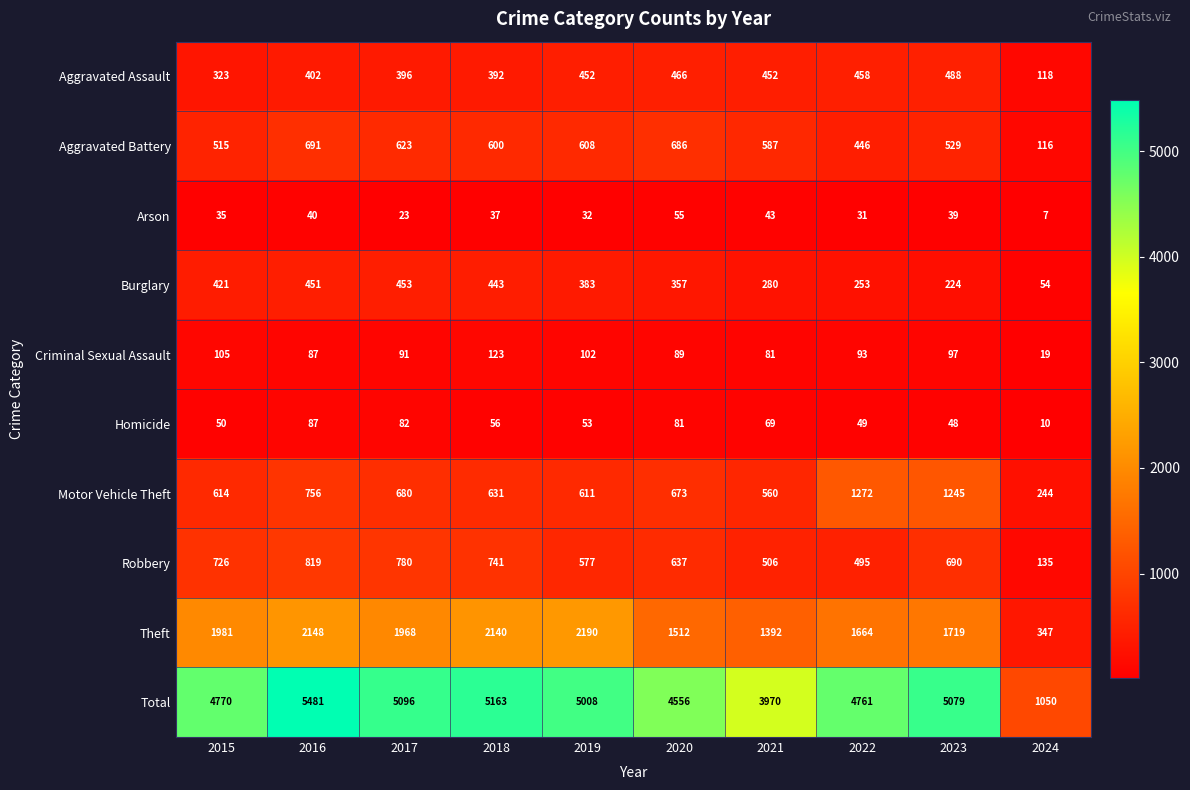

At 2020, list the series in order from smallest to largest.

Arson, Homicide, Criminal Sexual Assault, Burglary, Aggravated Assault, Robbery, Motor Vehicle Theft, Aggravated Battery, Theft, Total